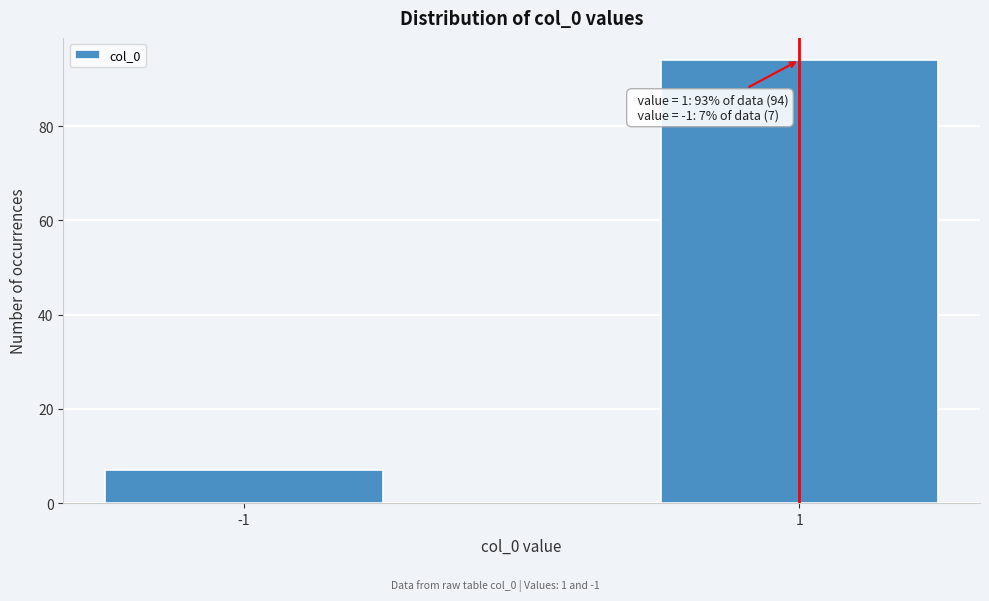

Reading right to left, list all the values displayed in this chart.

94	7